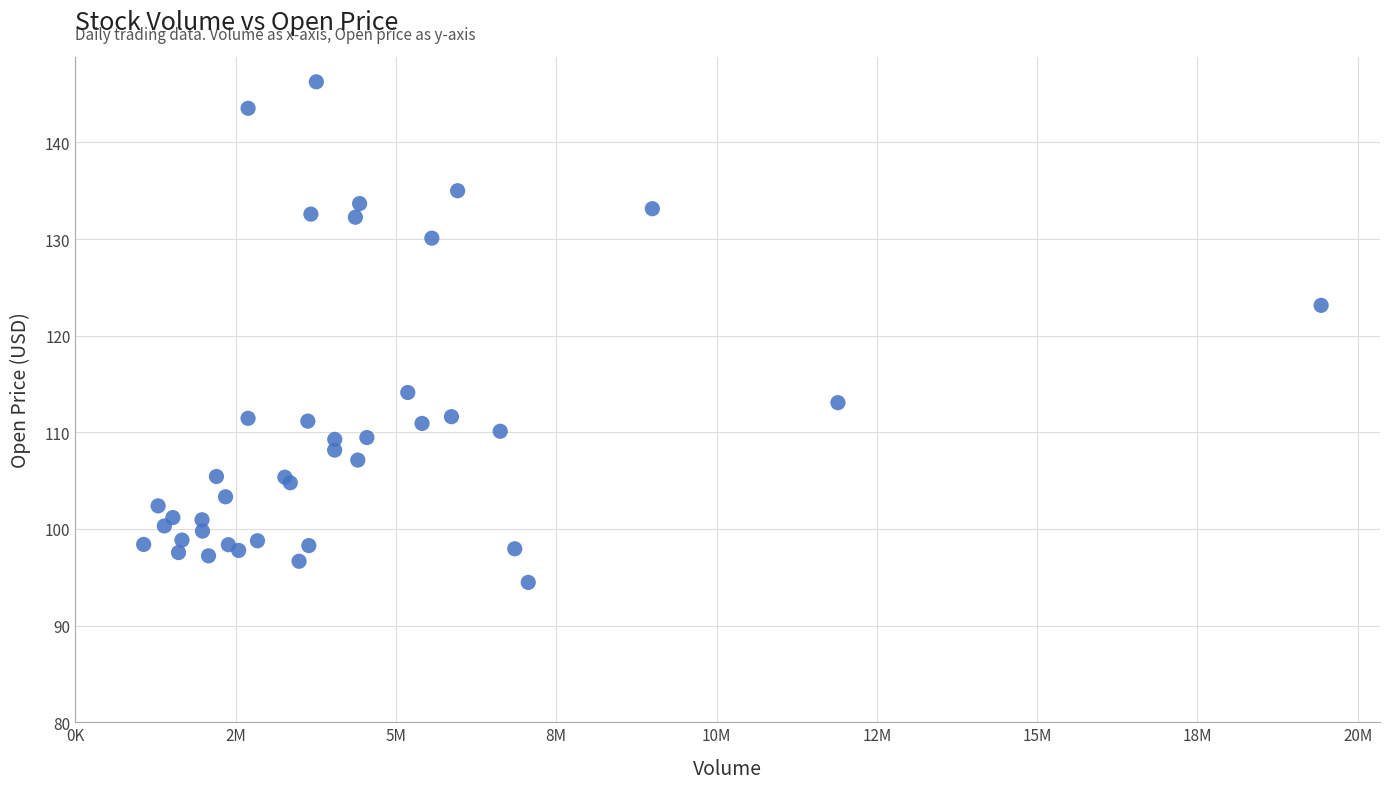

What Y value in the scatter plot is closest to 120?

123.1